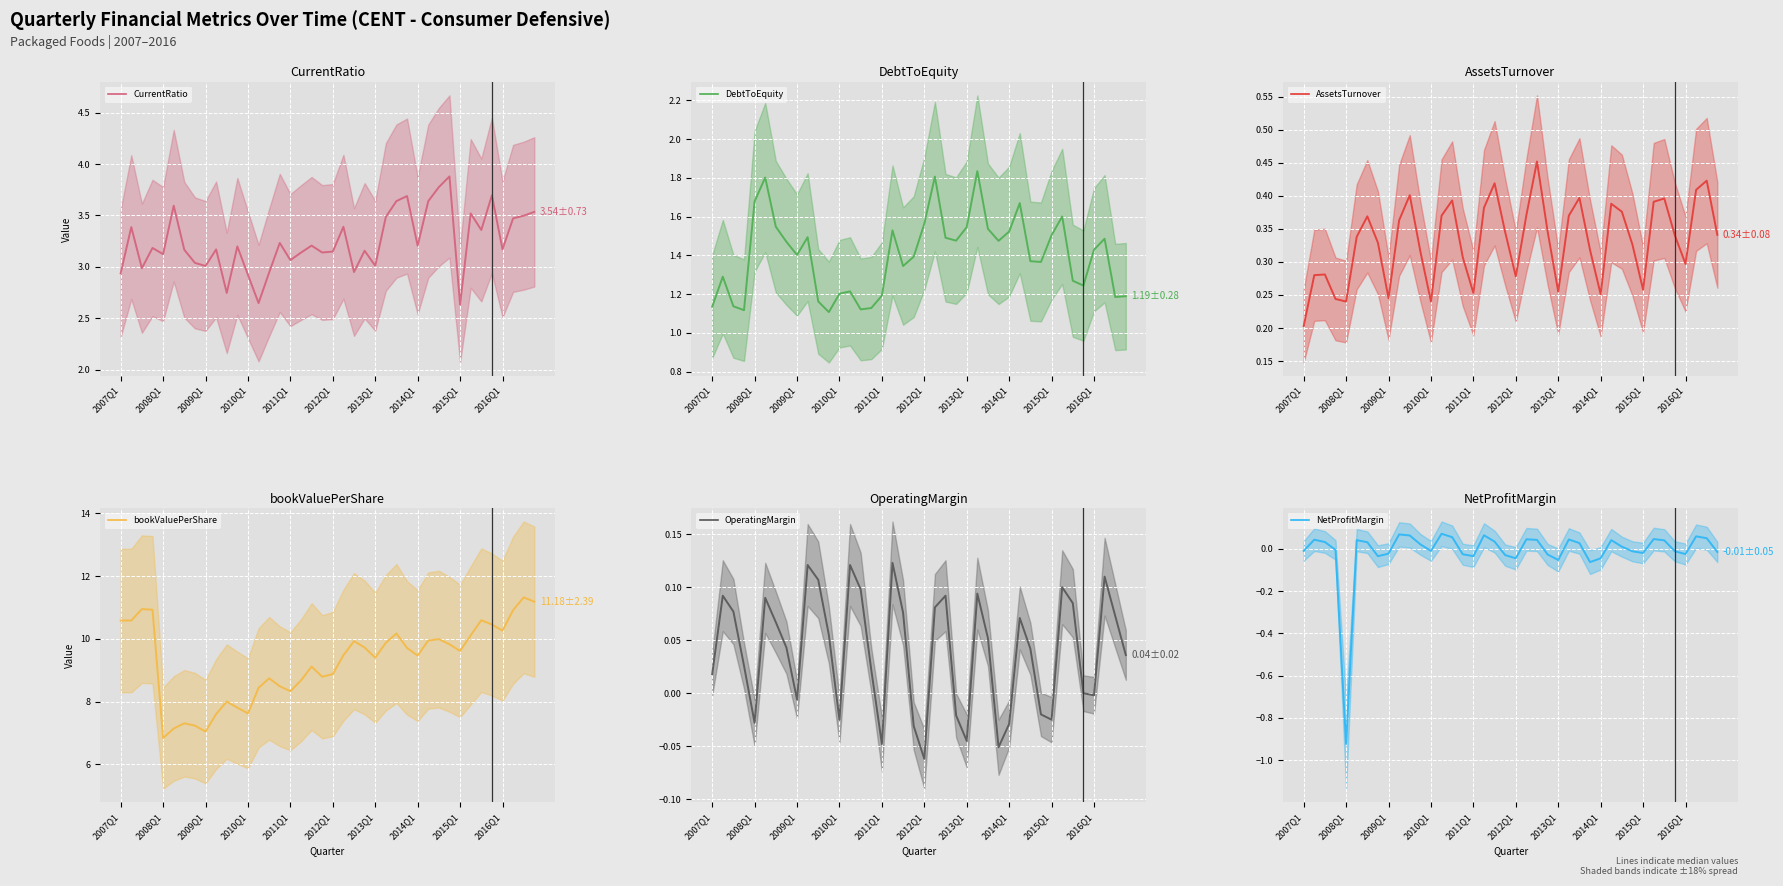

True or false: NetProfitMargin has more than 0 interior local peaks.

True